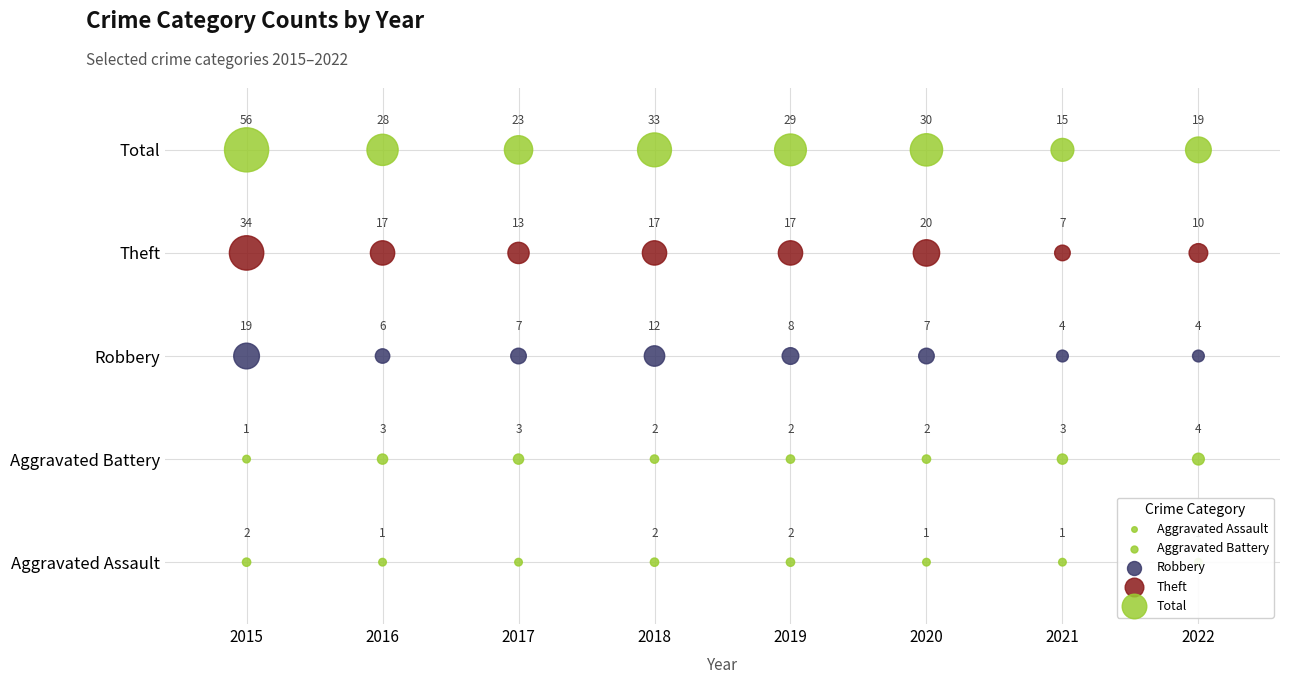

Which series has the largest total across all categories?

Total